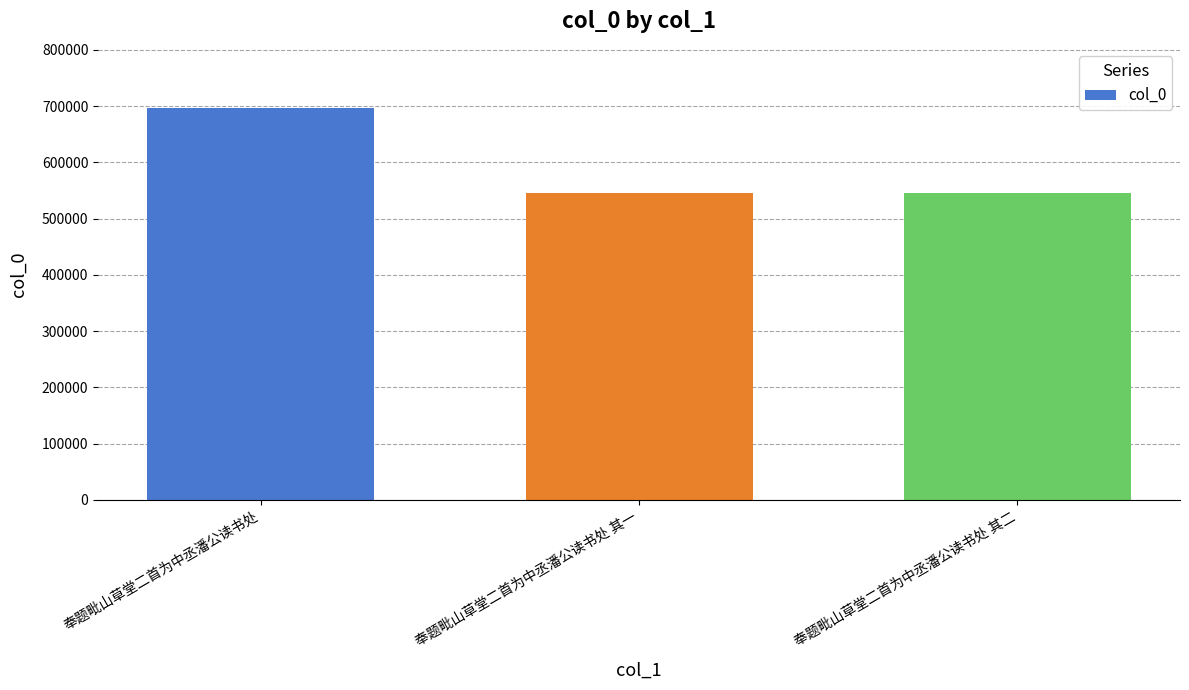

What is the sum of the values at 奉题毗山草堂二首为中丞潘公读书处 其二 and 奉题毗山草堂二首为中丞潘公读书处 其一?

1090187